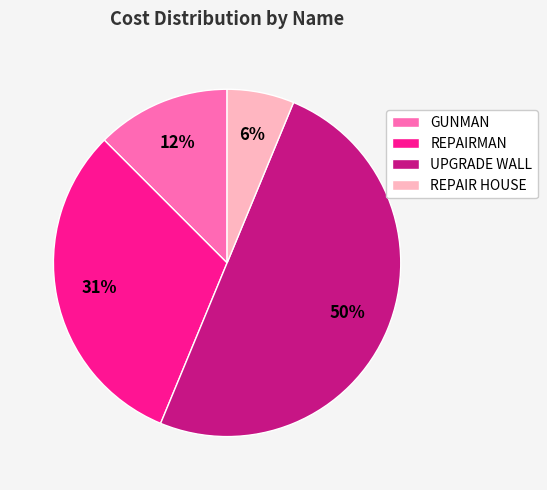

What is the largest slice in the pie chart?

UPGRADE WALL